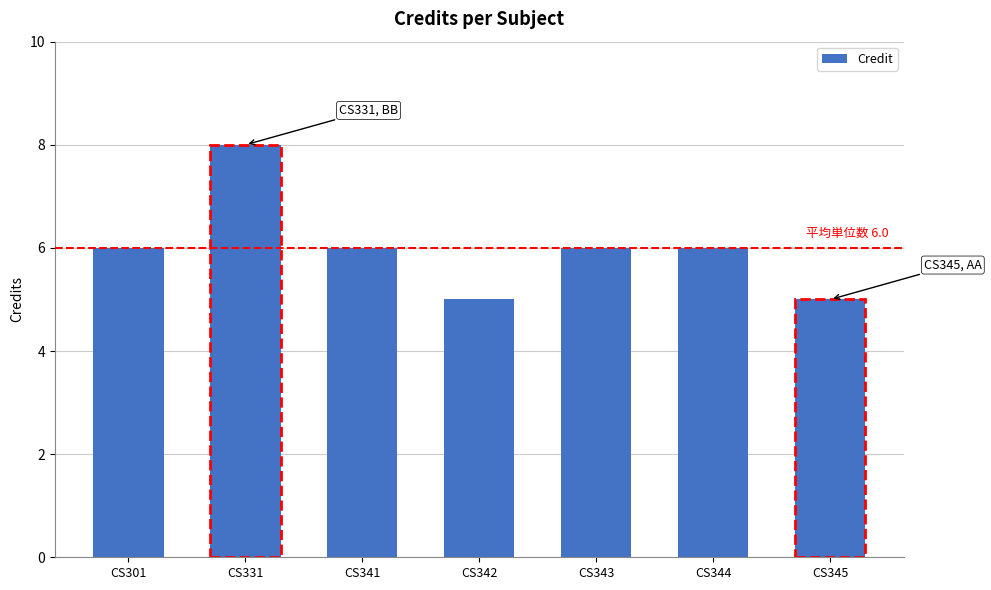

True or false: the data shows 6 at CS301.

True